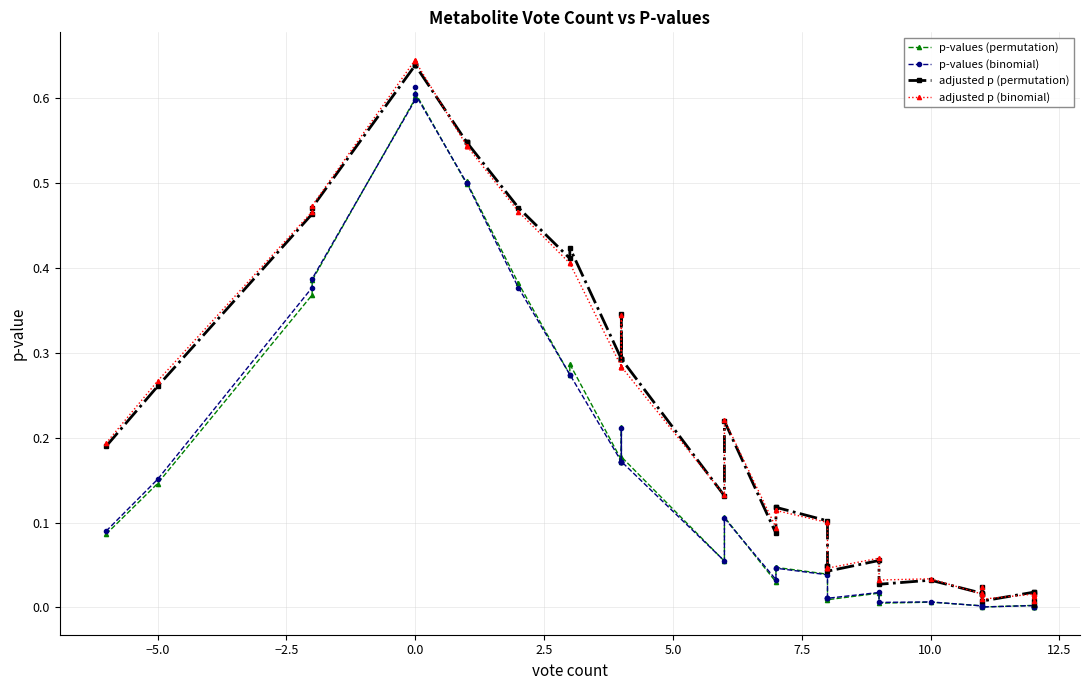

What is the label of the 38th point from the right?

−2.5